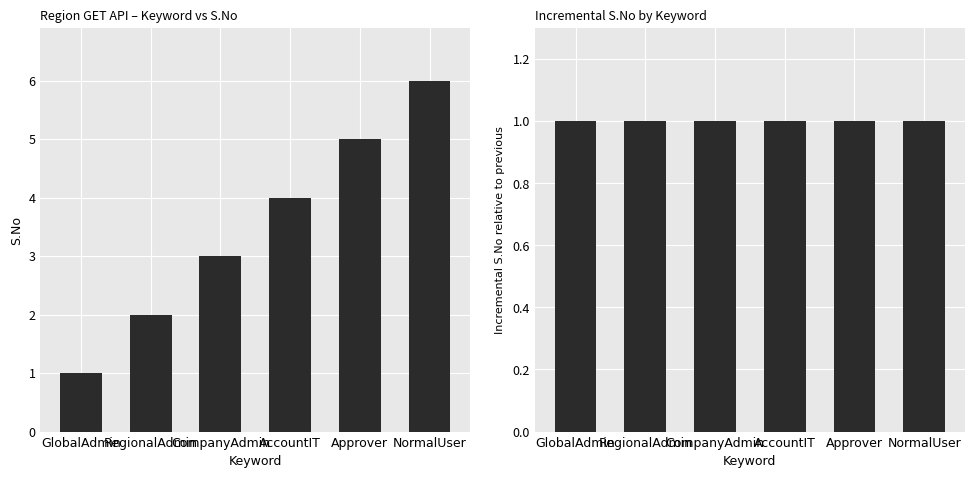

What are all the series names shown in the legend?

S.No, Increment